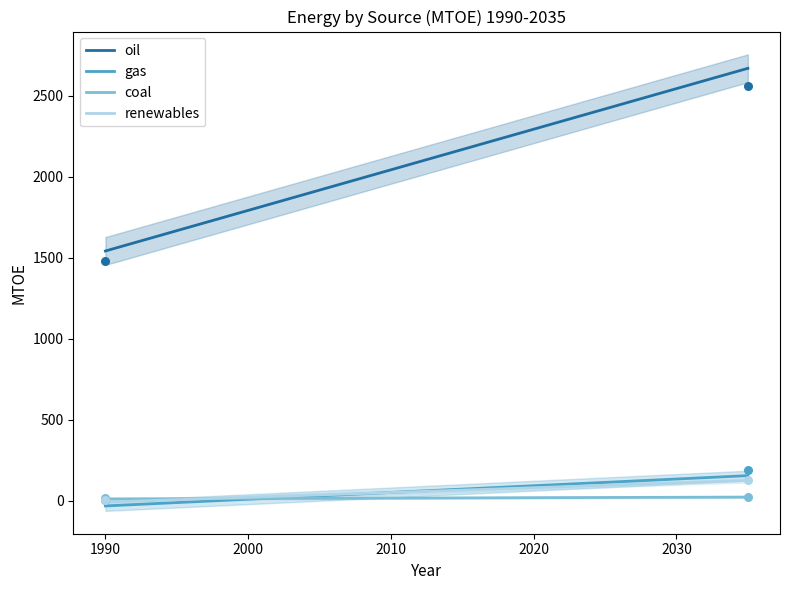

Which series contains the highest Y value?

oil